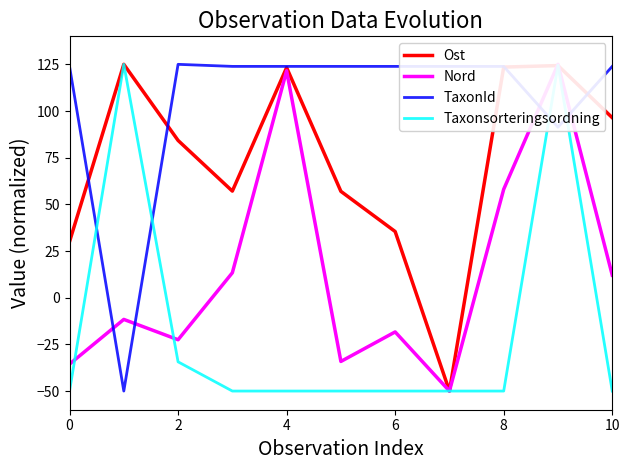

What is the label of the 8th point from the left?

7